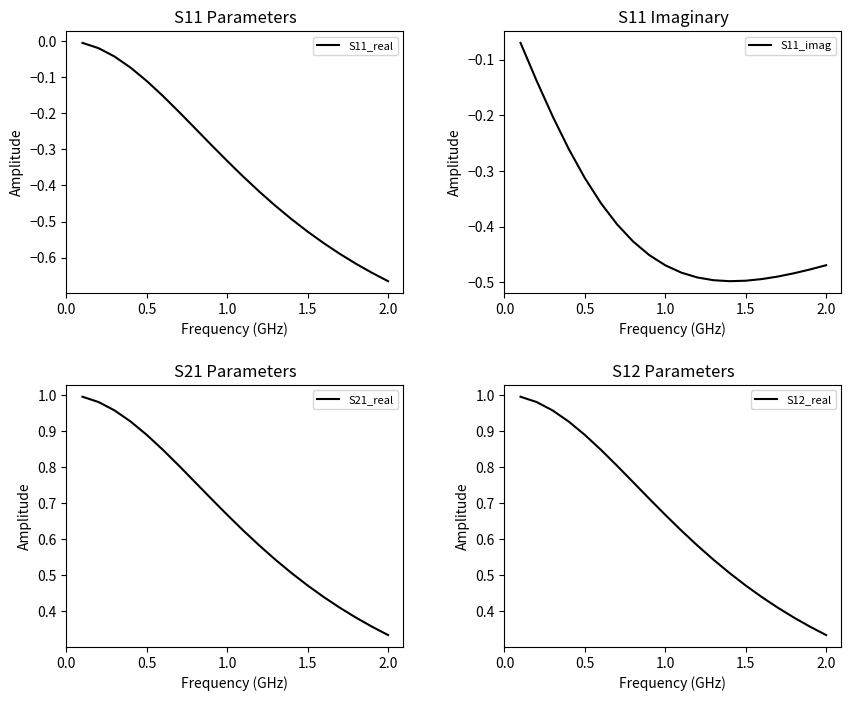

Reading left to right, extract all data points from this chart.

S11_real: -0.0	-0.0	-0.0	-0.1	-0.1	-0.2	-0.2	-0.2	-0.3	-0.3	-0.4	-0.4	-0.5	-0.5	-0.5	-0.6	-0.6	-0.6	-0.6	-0.7
S11_imag: -0.1	-0.1	-0.2	-0.3	-0.3	-0.4	-0.4	-0.4	-0.5	-0.5	-0.5	-0.5	-0.5	-0.5	-0.5	-0.5	-0.5	-0.5	-0.5	-0.5
S21_real: 1.0	1.0	1.0	0.9	0.9	0.8	0.8	0.8	0.7	0.7	0.6	0.6	0.5	0.5	0.5	0.4	0.4	0.4	0.4	0.3
S12_real: 1.0	1.0	1.0	0.9	0.9	0.8	0.8	0.8	0.7	0.7	0.6	0.6	0.5	0.5	0.5	0.4	0.4	0.4	0.4	0.3